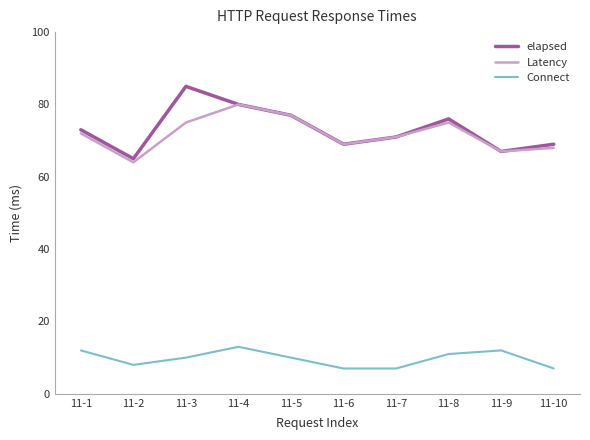

True or false: Latency has a value of 31 at 11-4.

False